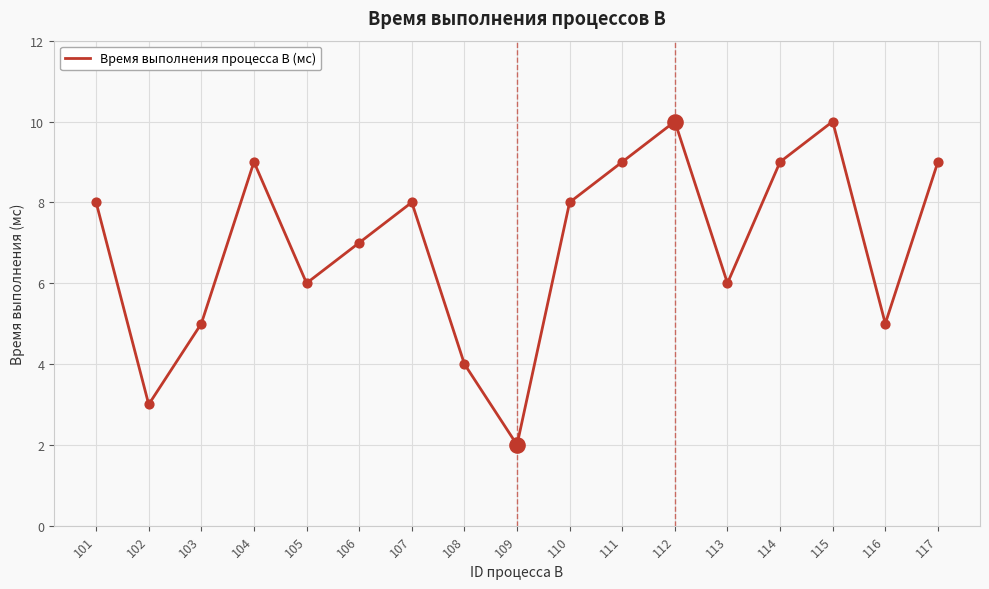

Which has a higher value, 106 or 113?

106